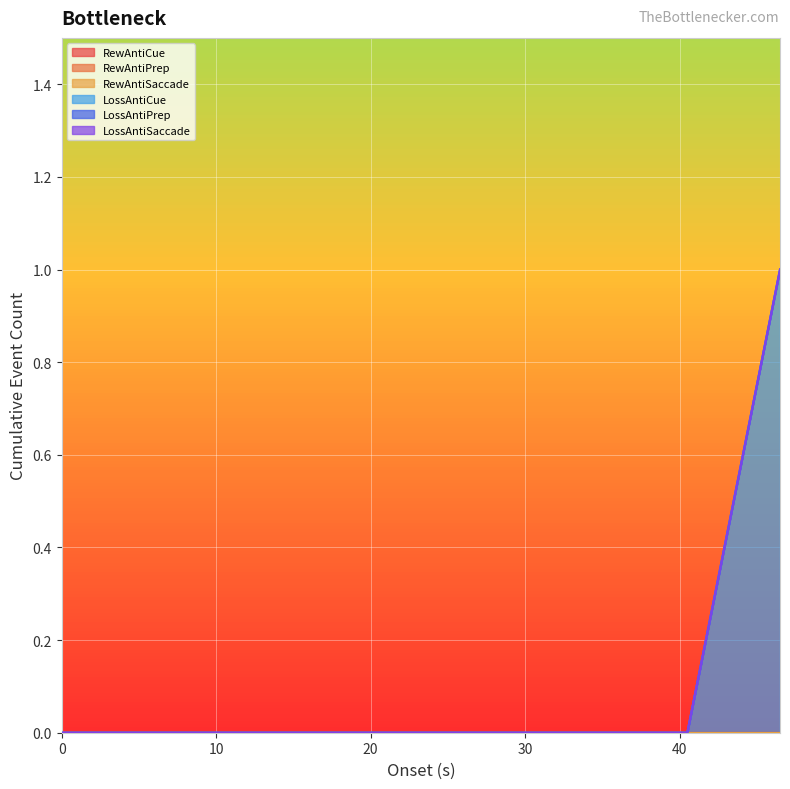

At 5, list the series in order from largest to smallest.

RewAntiCue, RewAntiPrep, RewAntiSaccade, LossAntiCue, LossAntiPrep, LossAntiSaccade